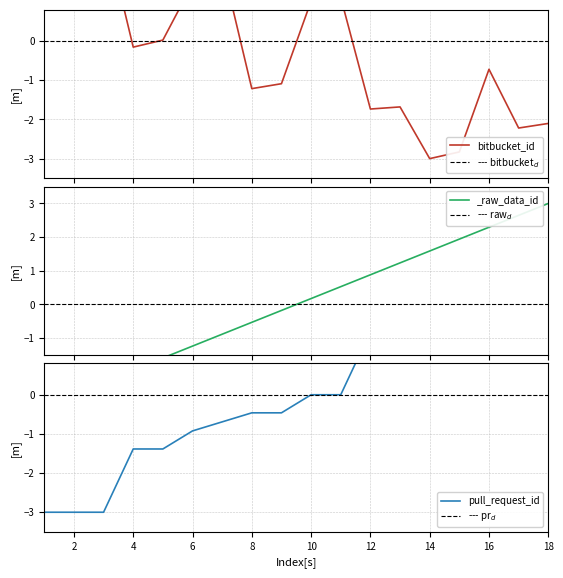

Which category has the lowest value in the bitbucket_id series?

14